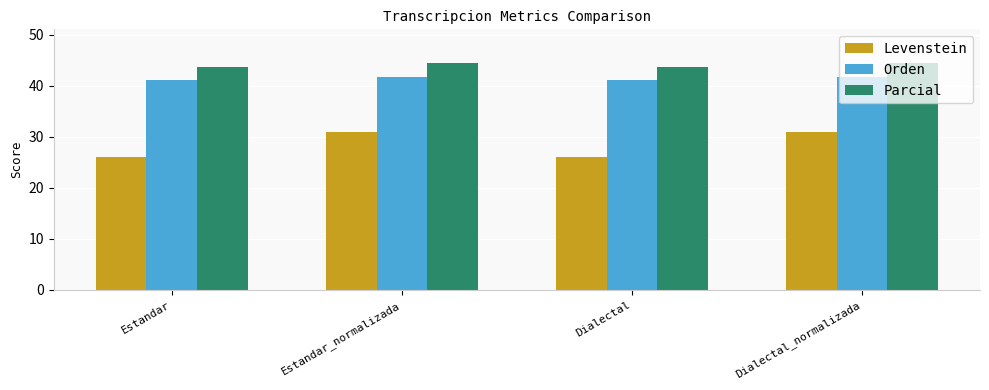

At Dialectal, list the series in order from smallest to largest.

Levenstein, Orden, Parcial